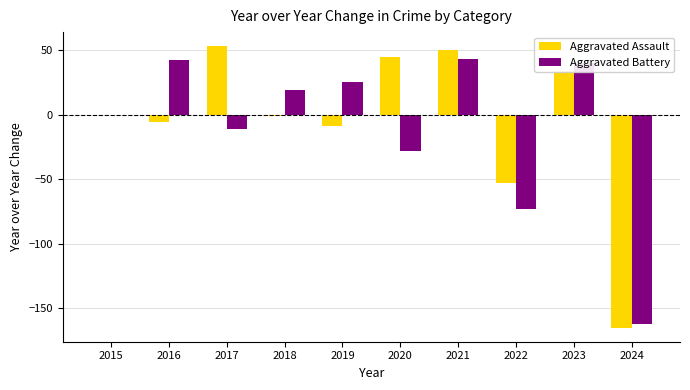

At which category is the sum across all series the highest?

2021